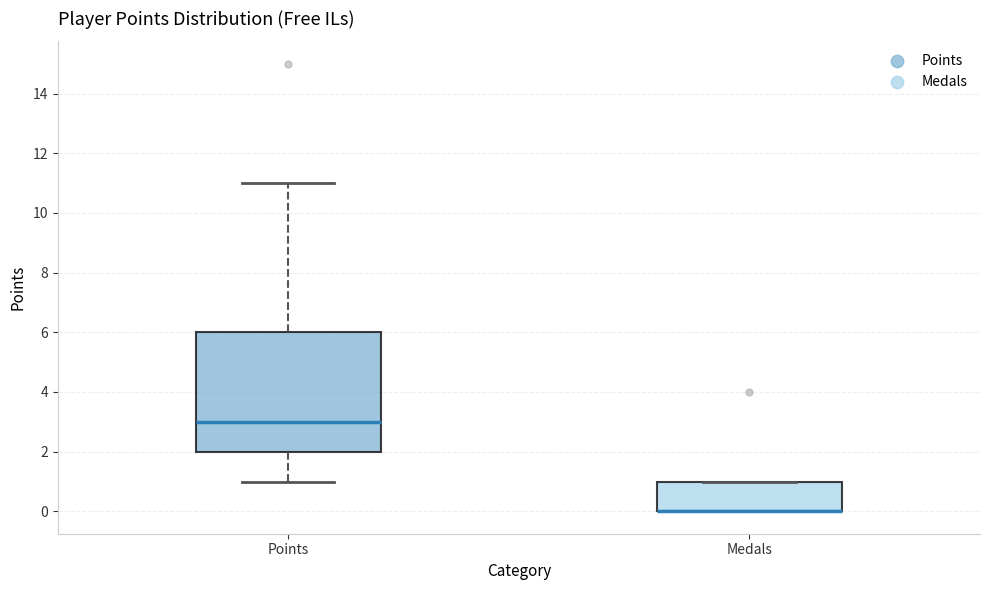

Reading left to right, transcribe this box plot: for each box, give where its median line is, the range the box spans, and where its two whiskers end, as read against the y-axis. The values are not printed on the chart, so give them approximately, as read against the axis.

Points: median 3, box 2 to 6, whiskers 1 to 11
Medals: median 0 (drawn on the box's lower edge), box 0 to 1, whiskers 0 to 1